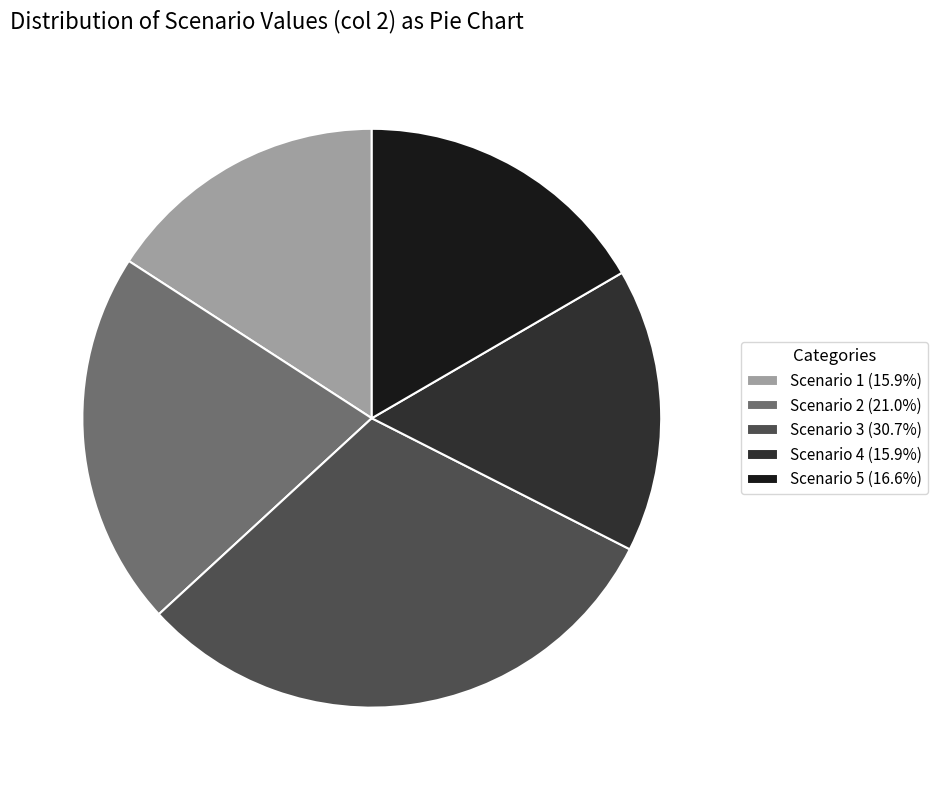

Is Scenario 4 (15.9%) the majority of the pie?

No